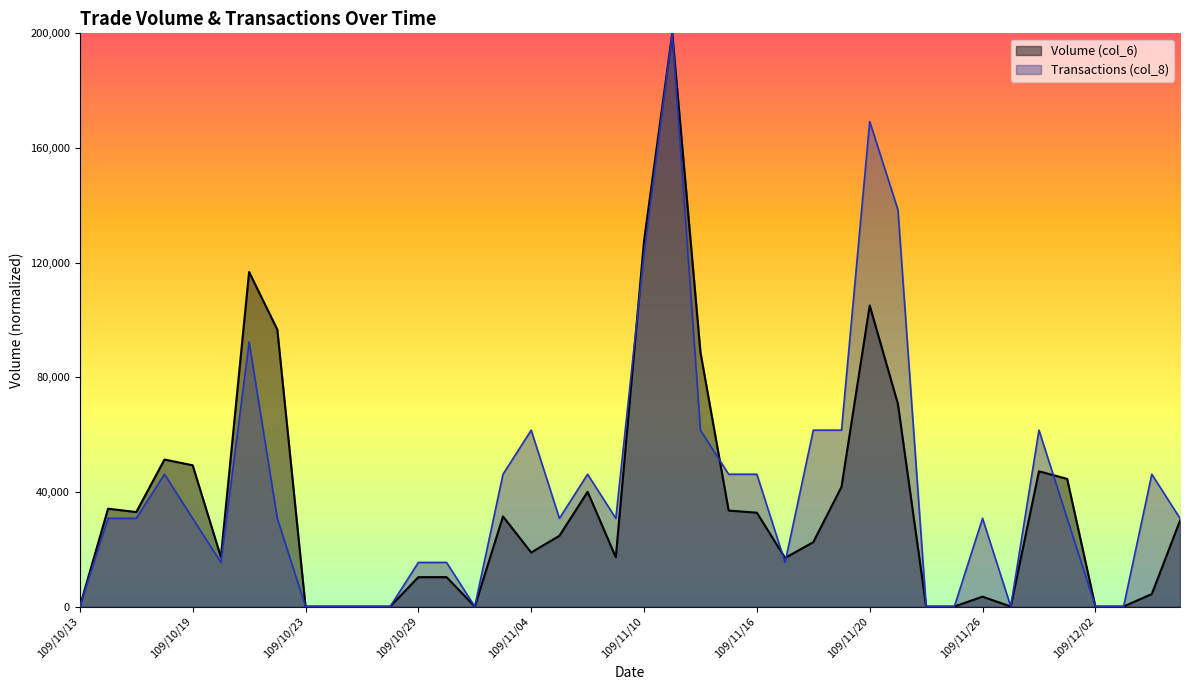

True or false: Volume (col_6) and Transactions (col_8) intersect in this chart.

True